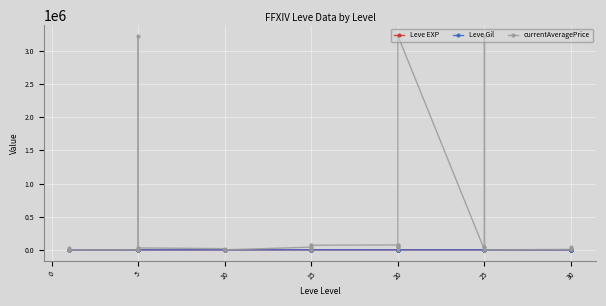

Is the value of Leve Gil at 0 greater than the value of currentAveragePrice at 5?

No